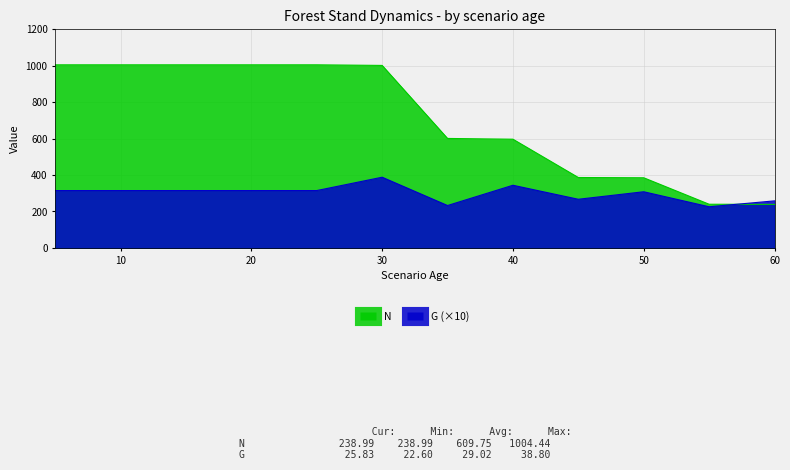

Between 30 and 35, which series saw the biggest shift?

N